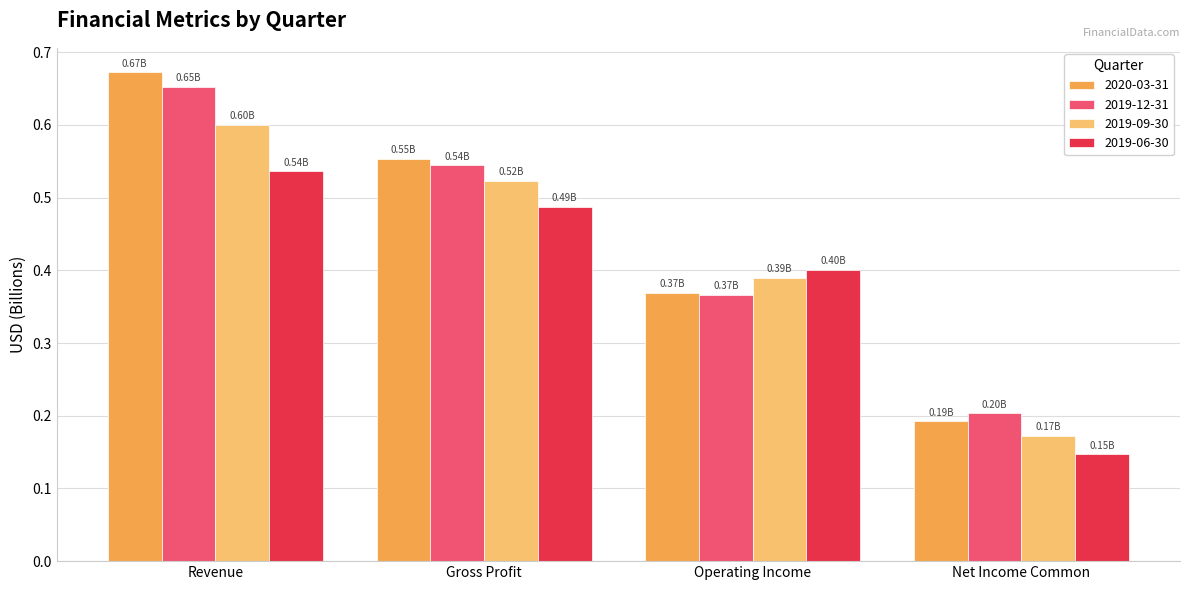

Where is 2019-06-30 nearest to the value 0?

Net Income Common